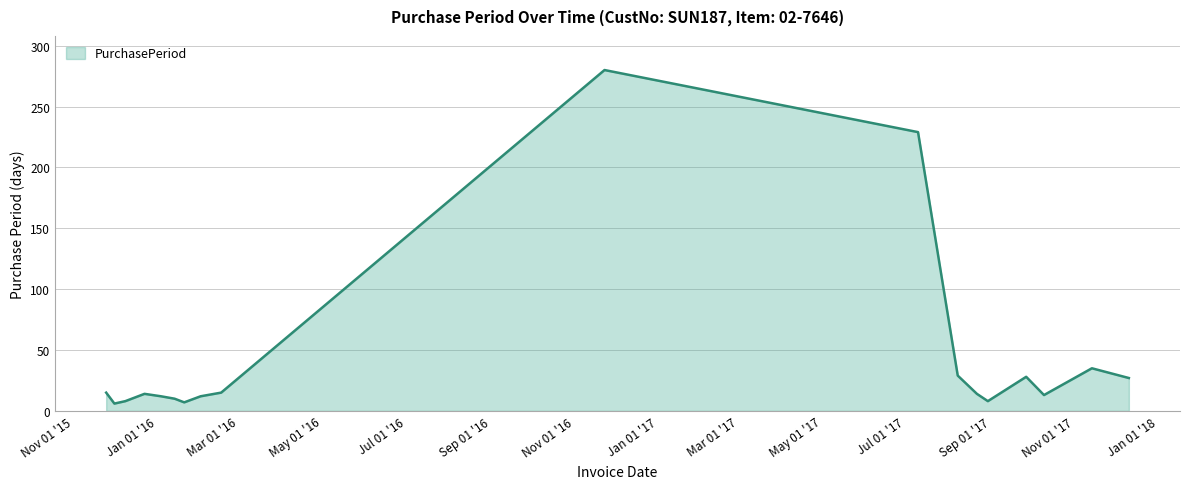

How many lines are shown in the chart?

1